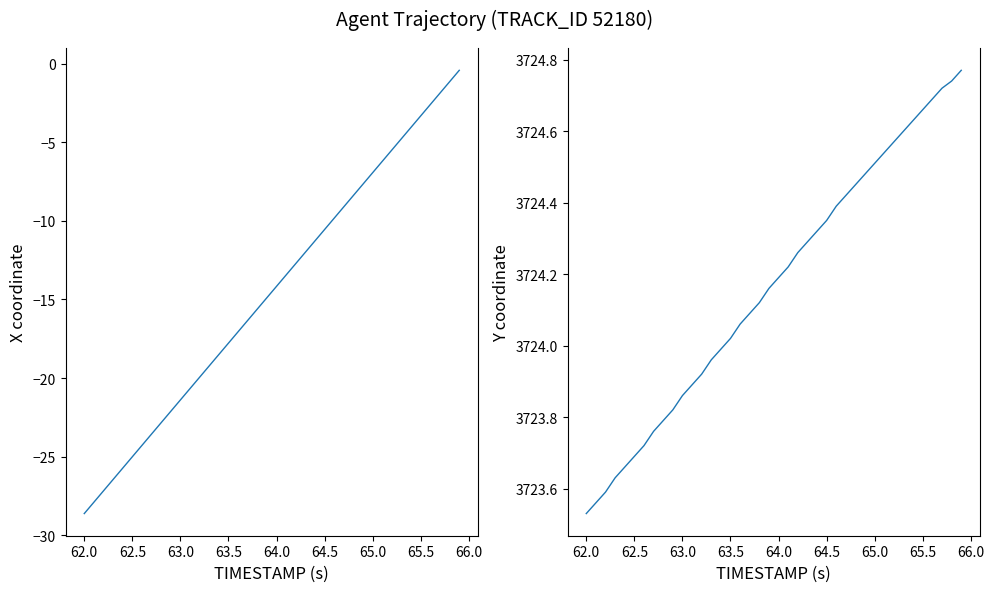

Which series has the widest spread of values?

X